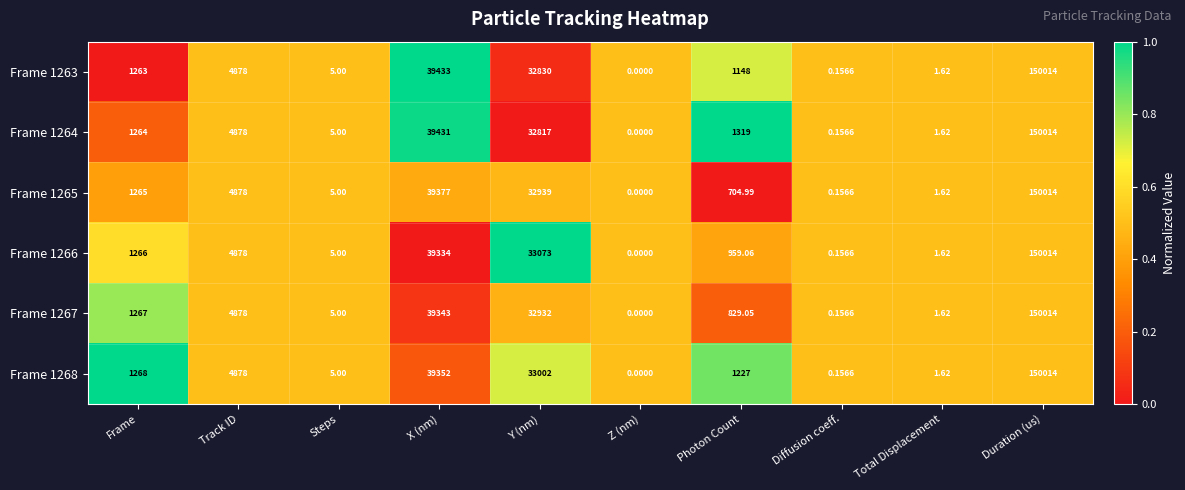

How many categories are shown in the chart?

10